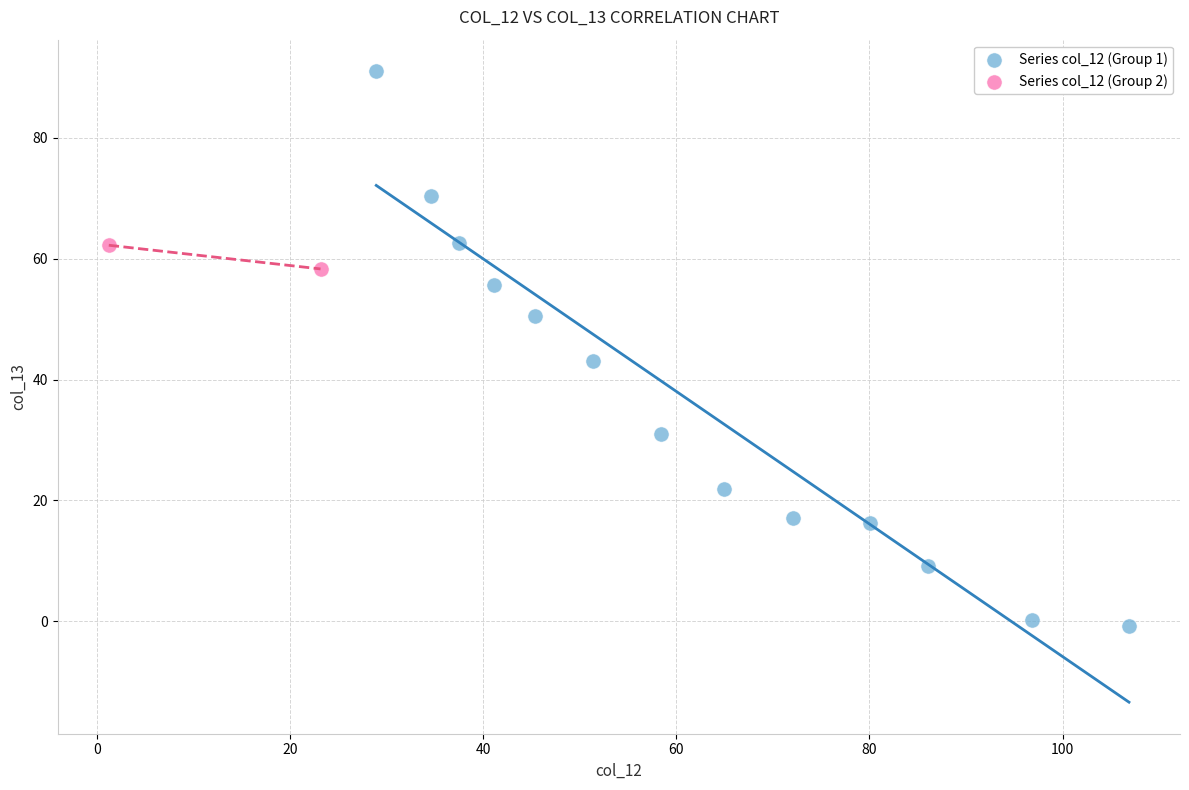

What are all the series names shown in the legend?

Series col_12 (Group 1), Series col_12 (Group 2)